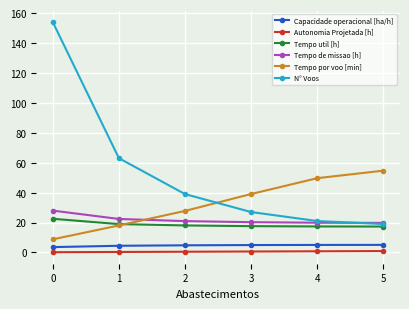

Which series ends up on top after the final intersection of N° Voos and Tempo por voo [min]?

Tempo por voo [min]